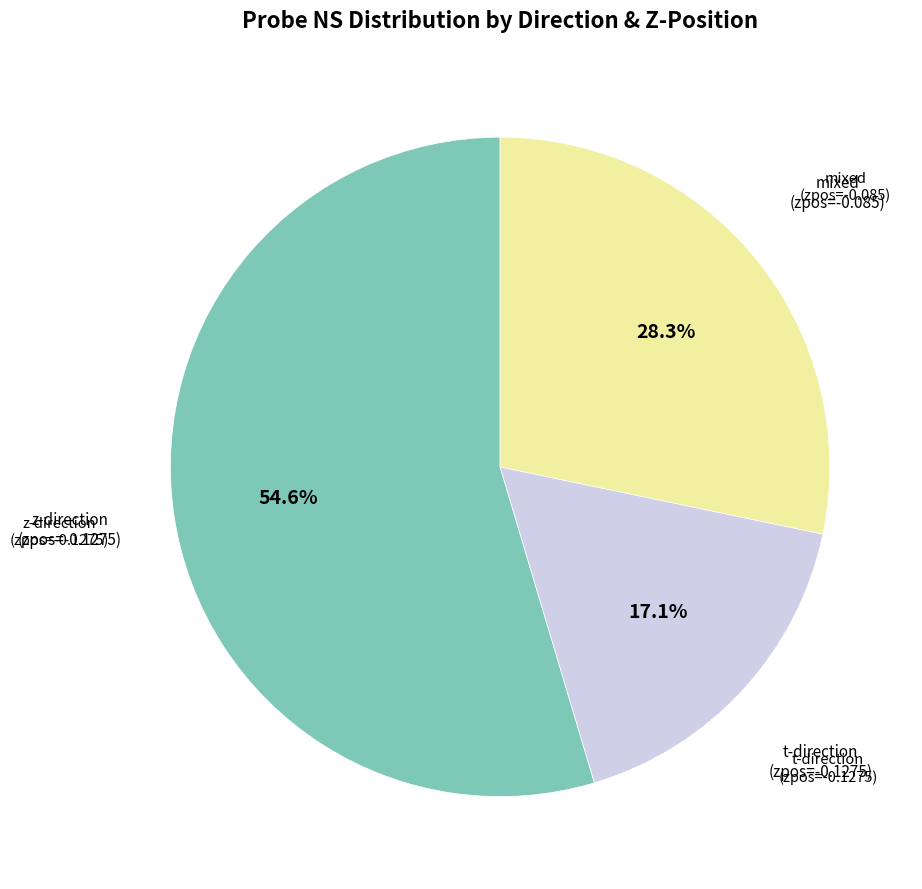

Is there a majority slice in this chart?

Yes